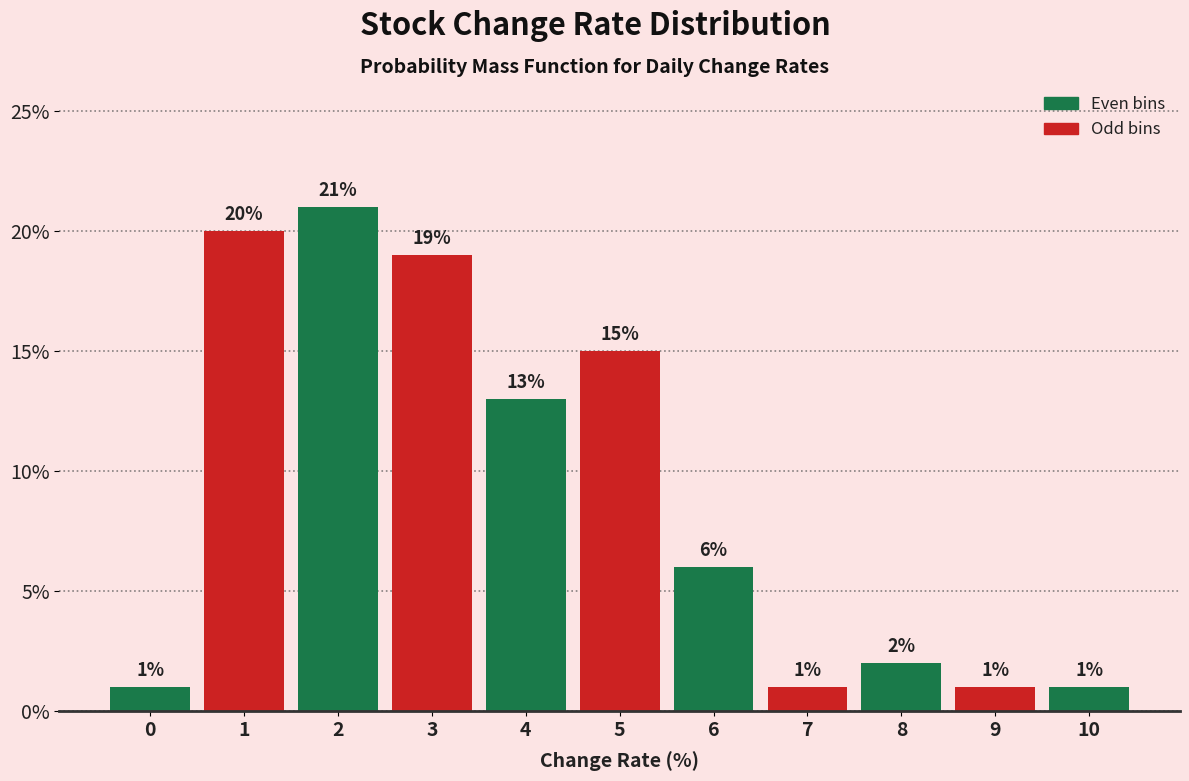

Reading left to right, what are all the values shown in this chart?

1	20	21	19	13	15	6	1	2	1	1